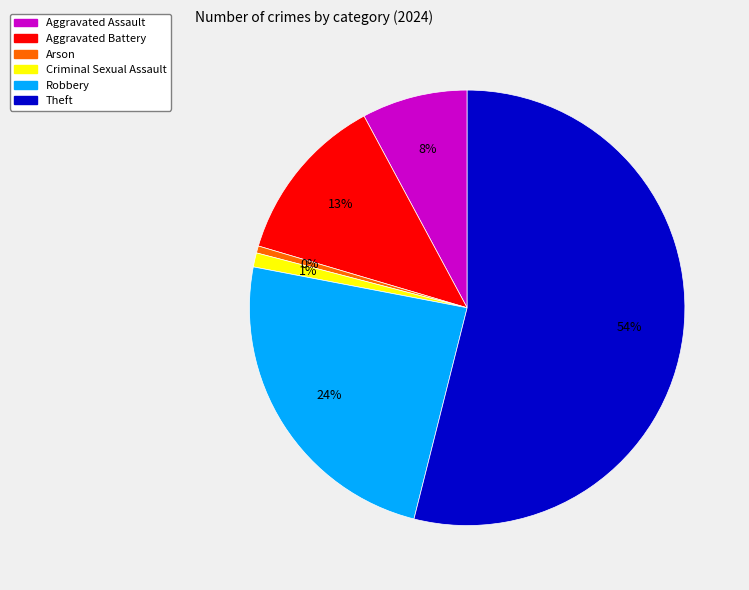

True or false: Aggravated Battery accounts for 23% of the total.

False